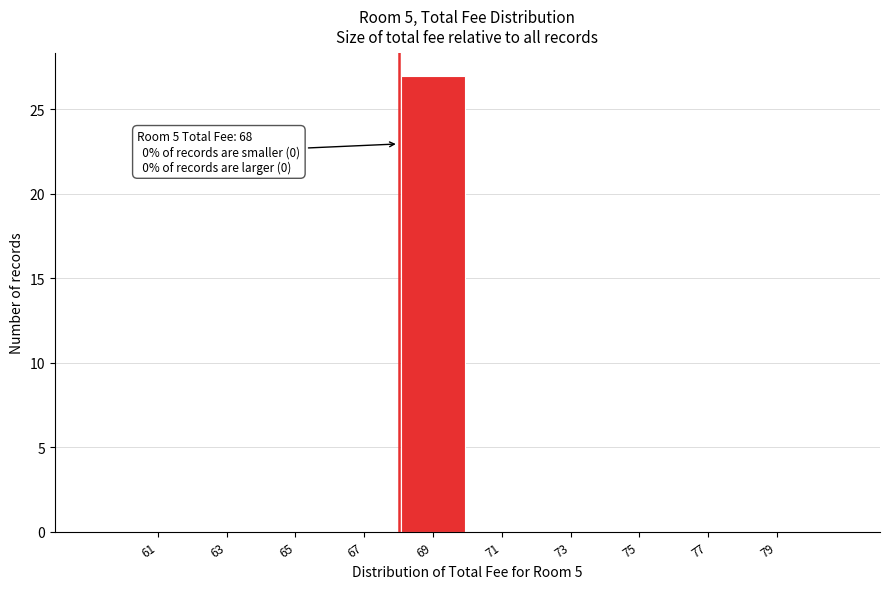

Over which range of the x-axis is the bar tallest?

68 to 70